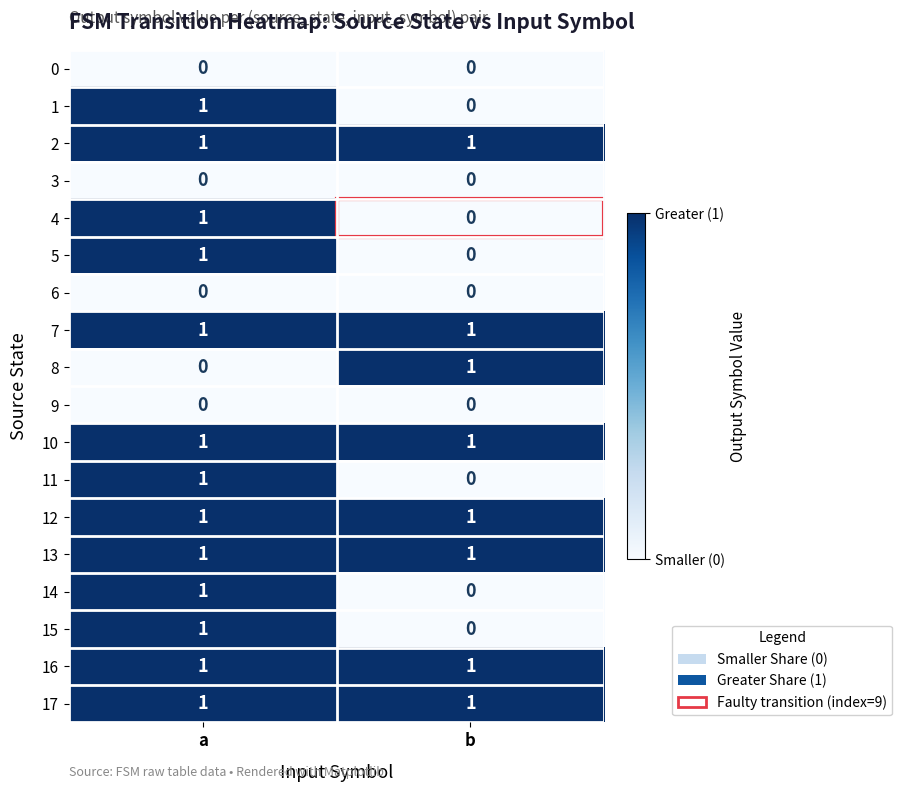

Rank the categories by 15 value from highest to lowest.

a, b